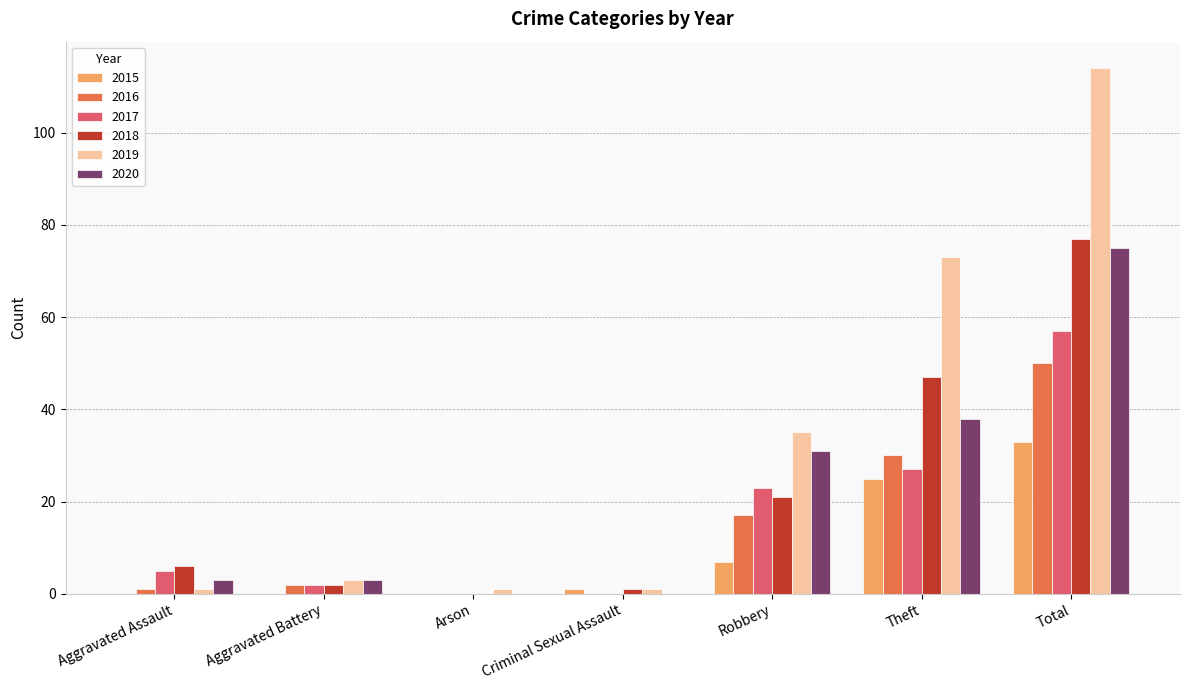

What is the highest value of the 2016 series?

50